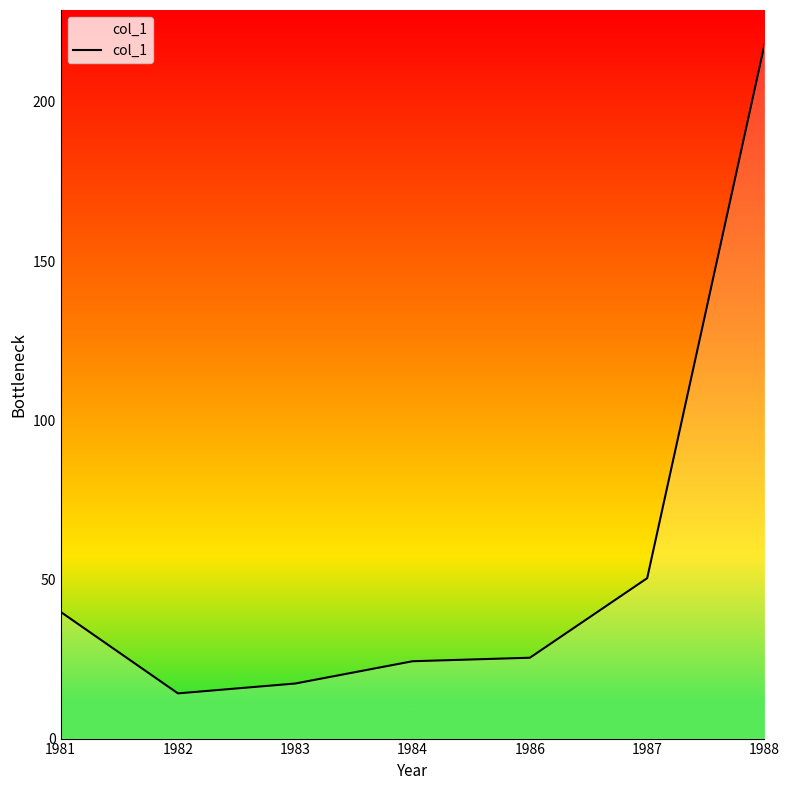

True or false: the data shows 24.9 at 1987.

False